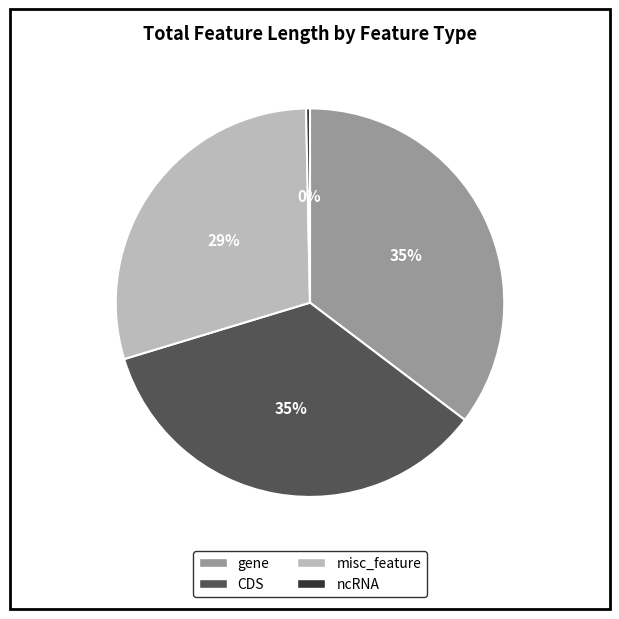

Which slice is the smallest?

ncRNA